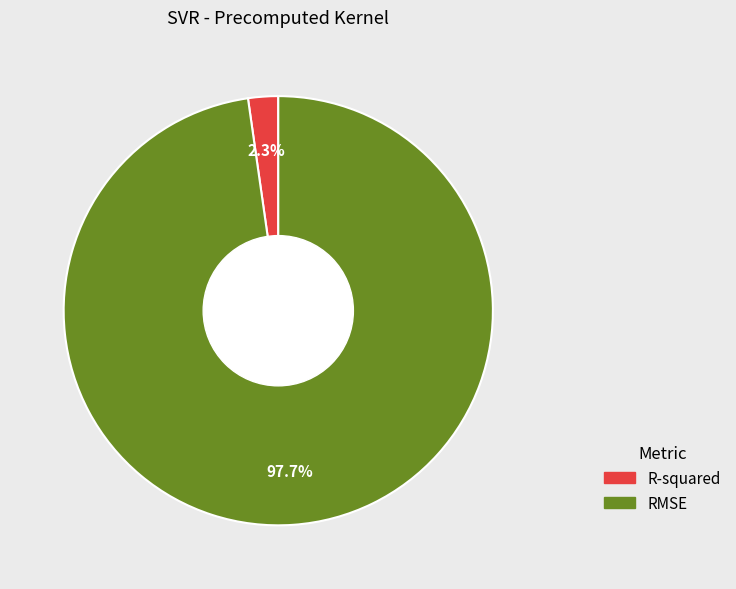

Which has a higher value, RMSE or R-squared?

RMSE